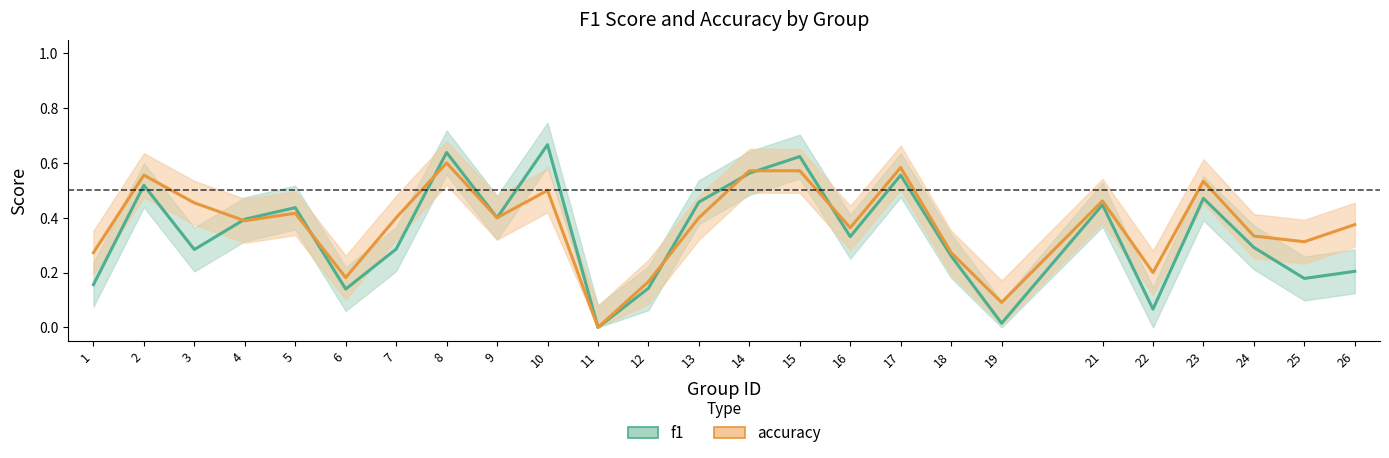

Reading right to left, transcribe all the data shown in this chart.

f1: 26=0.2	25=0.2	24=0.3	23=0.5	22=0.1	21=0.4	19=0.0	18=0.3	17=0.6	16=0.3	15=0.6	14=0.6	13=0.5	12=0.1	11=0.0	10=0.7	9=0.4	8=0.6	7=0.3	6=0.1	5=0.4	4=0.4	3=0.3	2=0.5	1=0.2
accuracy: 26=0.4	25=0.3	24=0.3	23=0.5	22=0.2	21=0.5	19=0.1	18=0.3	17=0.6	16=0.4	15=0.6	14=0.6	13=0.4	12=0.2	11=0.0	10=0.5	9=0.4	8=0.6	7=0.4	6=0.2	5=0.4	4=0.4	3=0.5	2=0.6	1=0.3